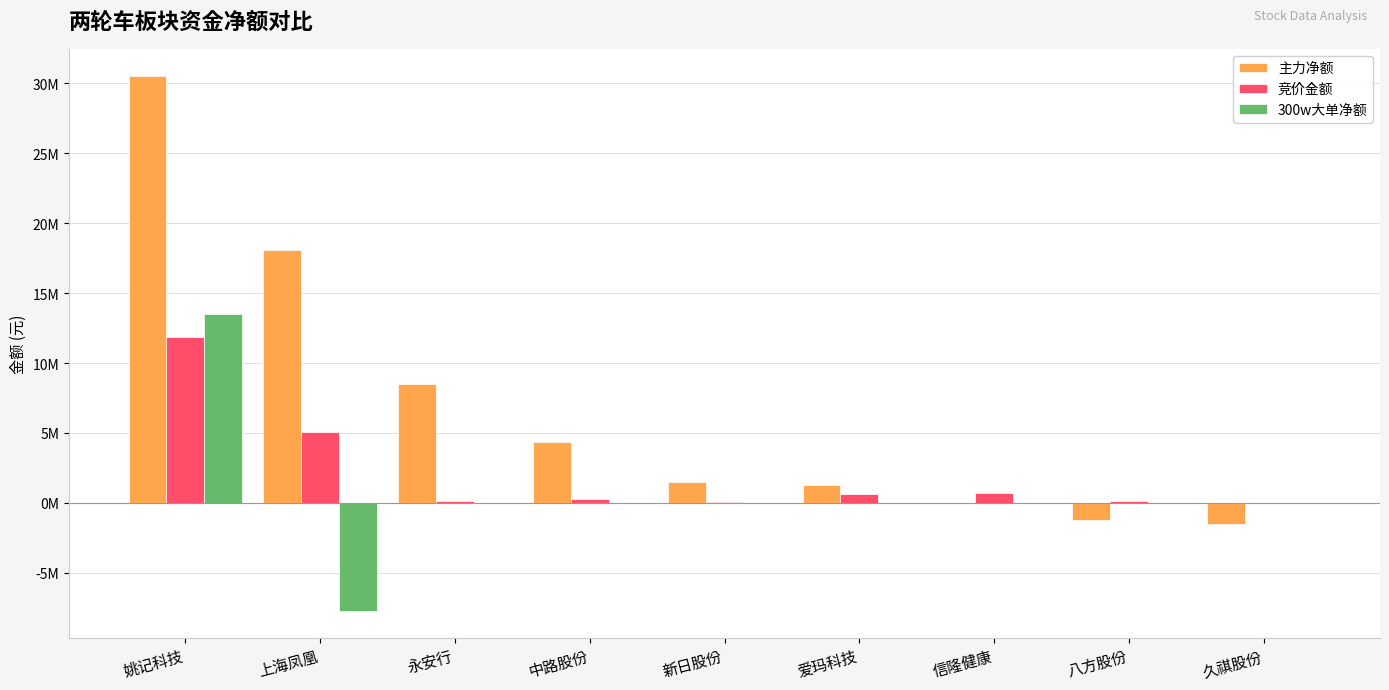

Reading left to right, extract all data points from this chart.

主力净额: 姚记科技=30562447	上海凤凰=18066019	永安行=8473339	中路股份=4318582	新日股份=1490988	爱玛科技=1298555	信隆健康=-1517	八方股份=-1215119	久祺股份=-1536286
竞价金额: 姚记科技=11889500	上海凤凰=5097466	永安行=125685	中路股份=297850	新日股份=47952	爱玛科技=611280	信隆健康=690188	八方股份=148994	久祺股份=10494
300w大单净额: 姚记科技=13539617	上海凤凰=-7757097	永安行=0	中路股份=0	新日股份=0	爱玛科技=0	信隆健康=0	八方股份=0	久祺股份=0